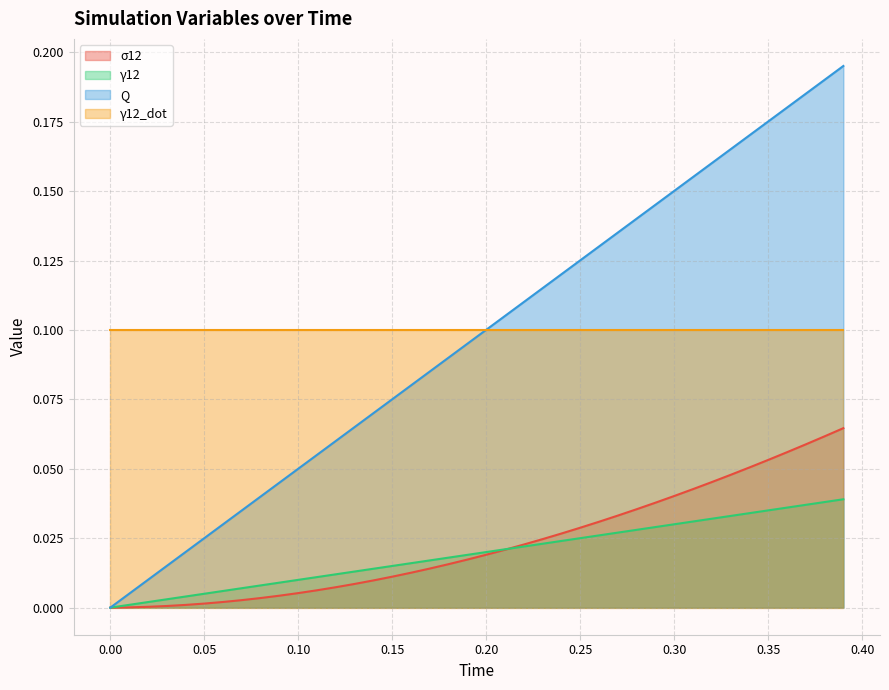

What is the value of the Q point at the 14th from the left?

0.1